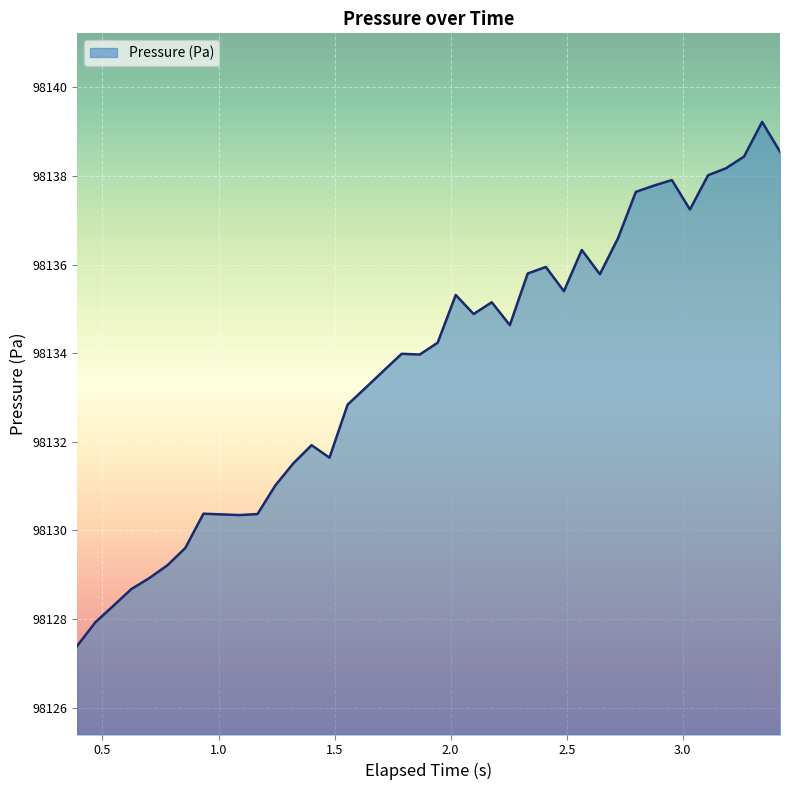

What is the maximum value shown in the chart?

98139.2